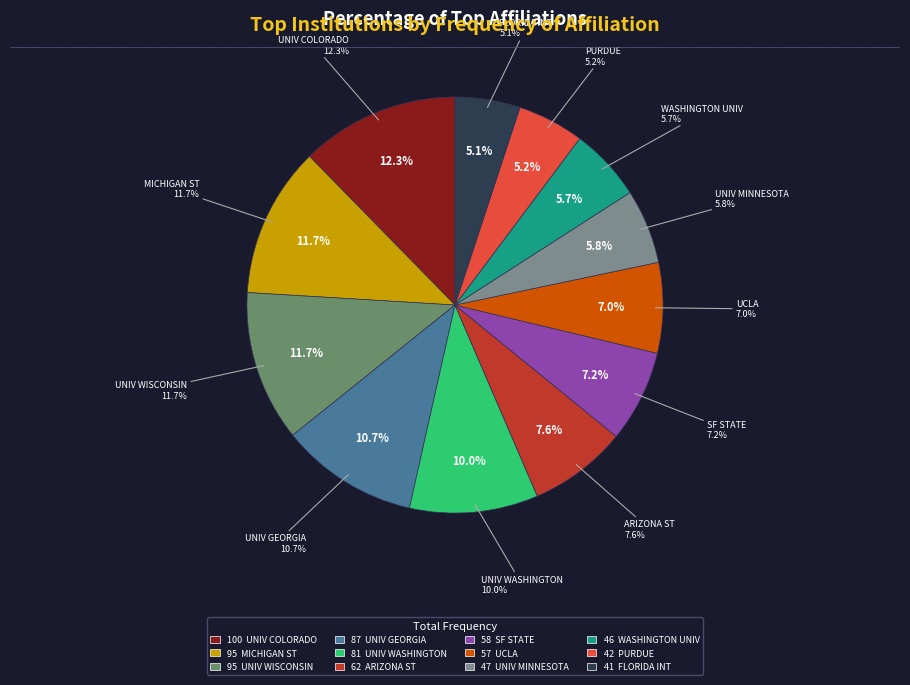

Does any single category account for the majority?

No